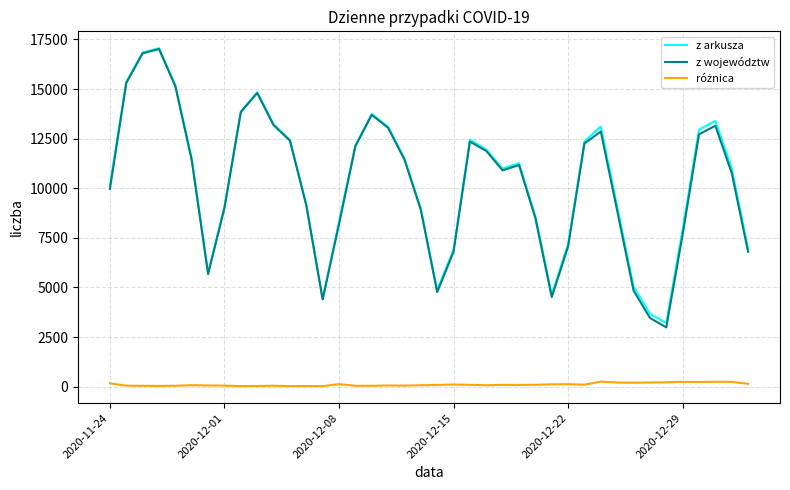

Which series has the widest spread of values?

z województw